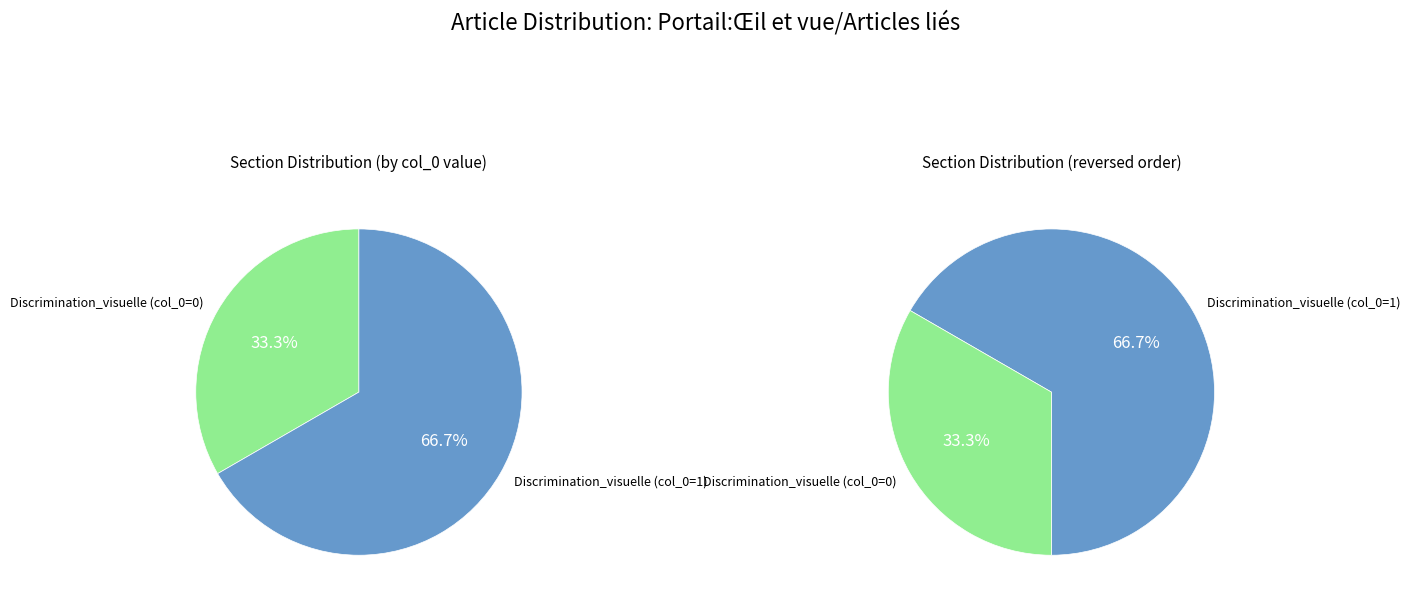

Do Discrimination_visuelle (row 1) and Discrimination_visuelle (row 0) together represent more than half of the pie?

Yes